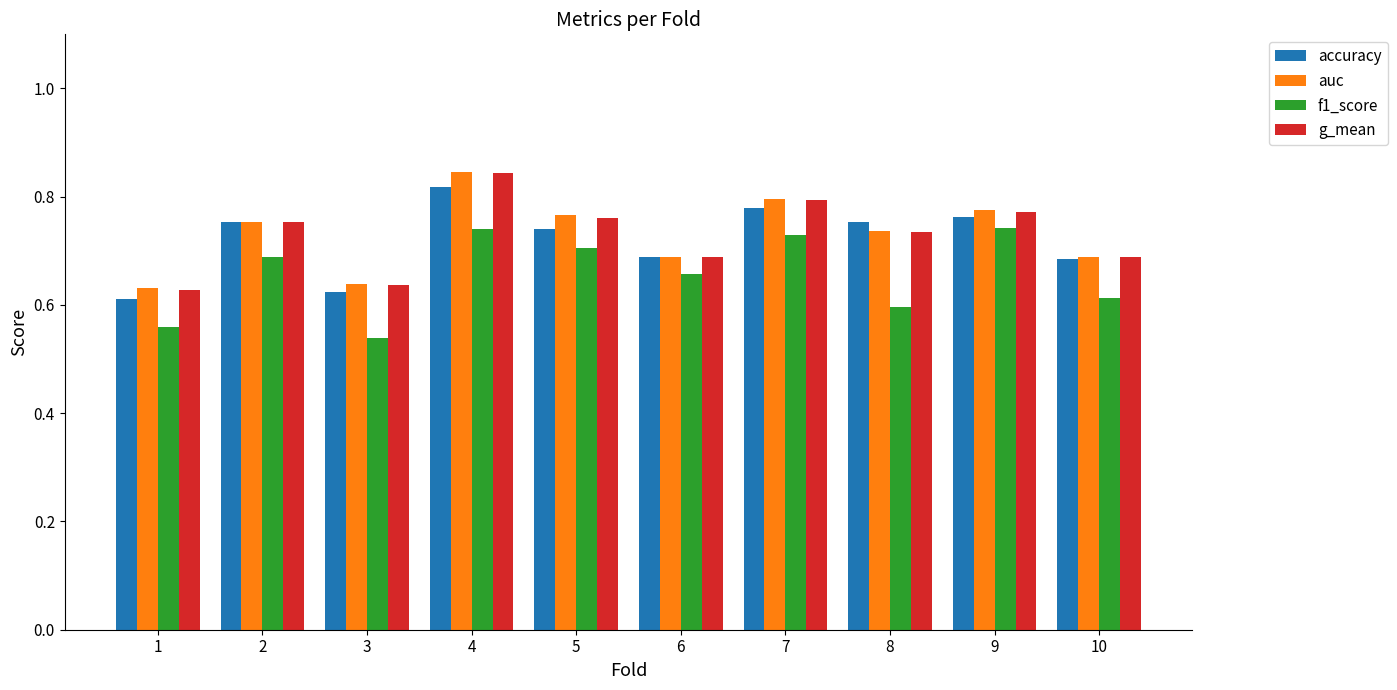

What is the sum of all accuracy values?

7.2